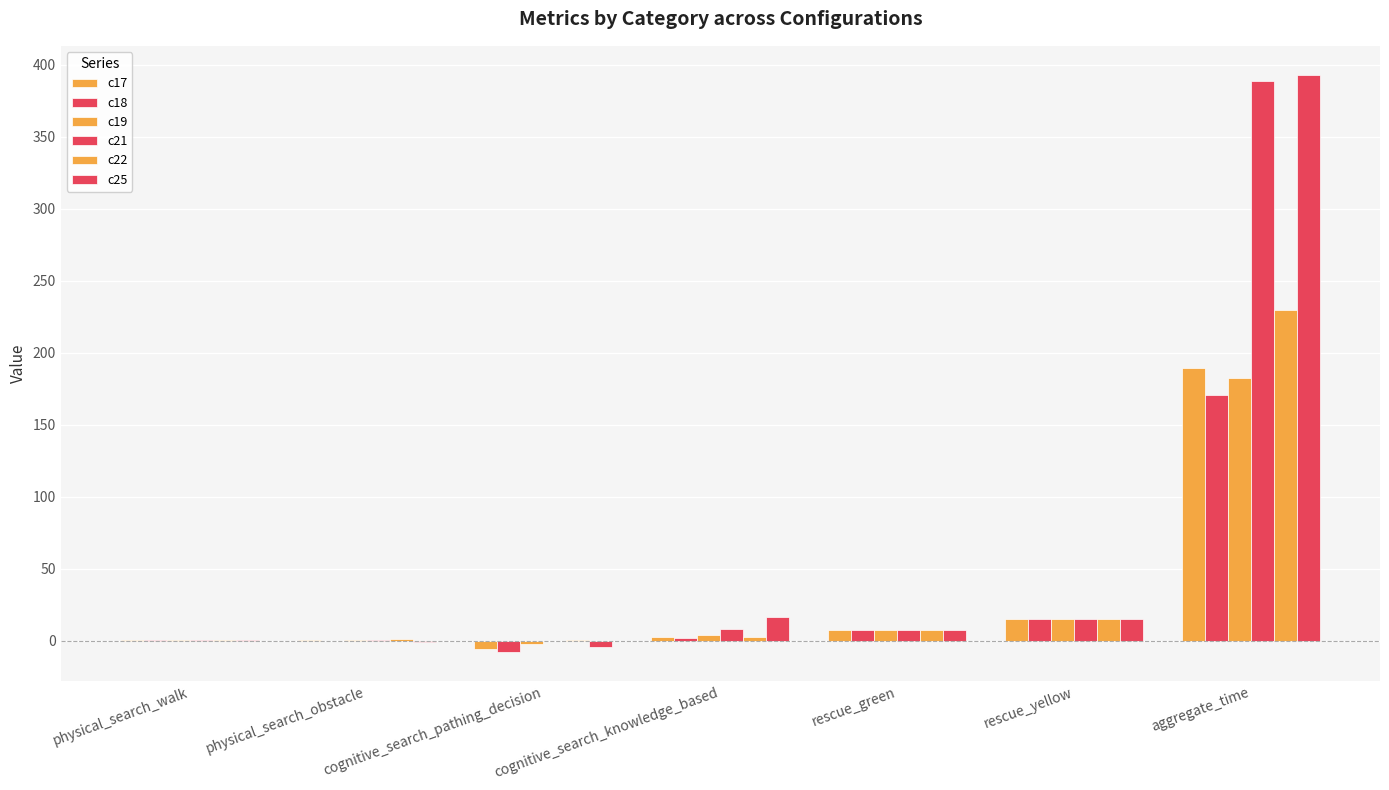

How many distinct data groups are displayed?

6